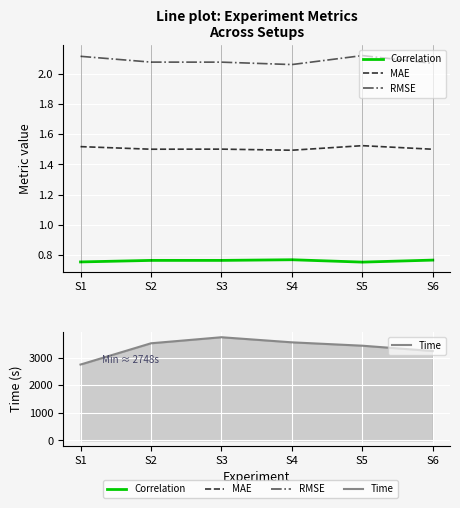

Is the value of Correlation at S2 greater than the value of RMSE at S3?

No